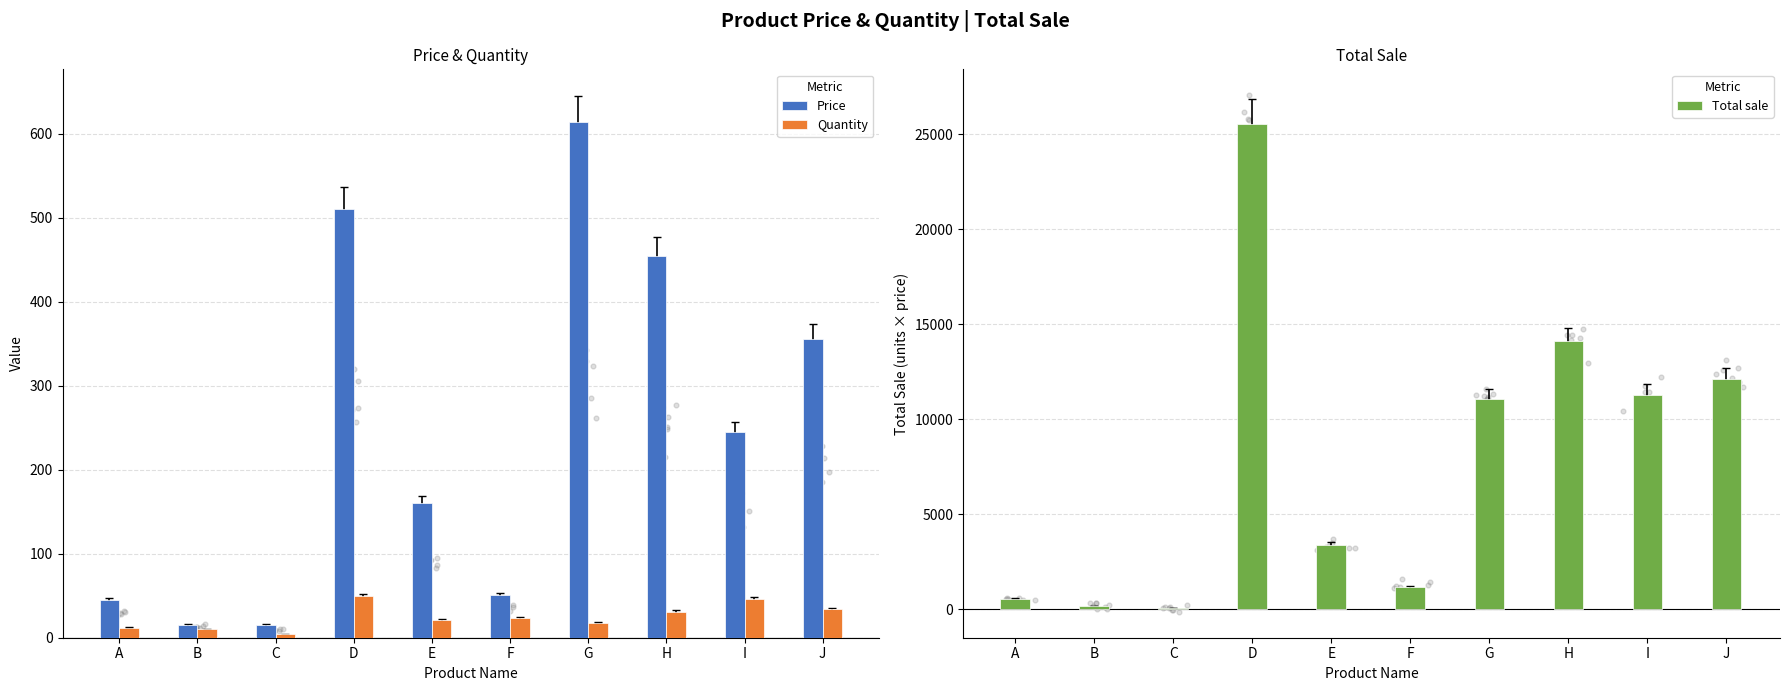

At which category is the sum across all series the highest?

D